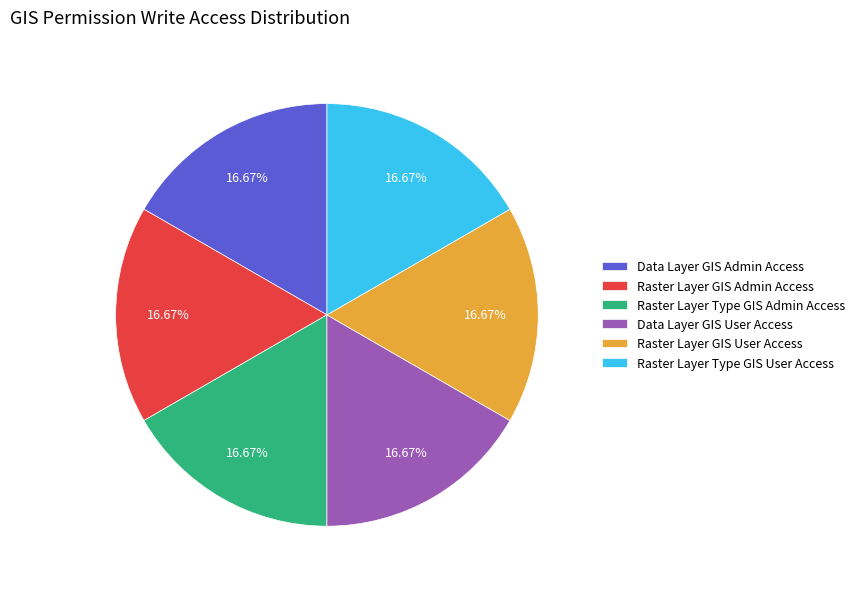

Does Raster Layer Type GIS User Access represent more than half of the total?

No